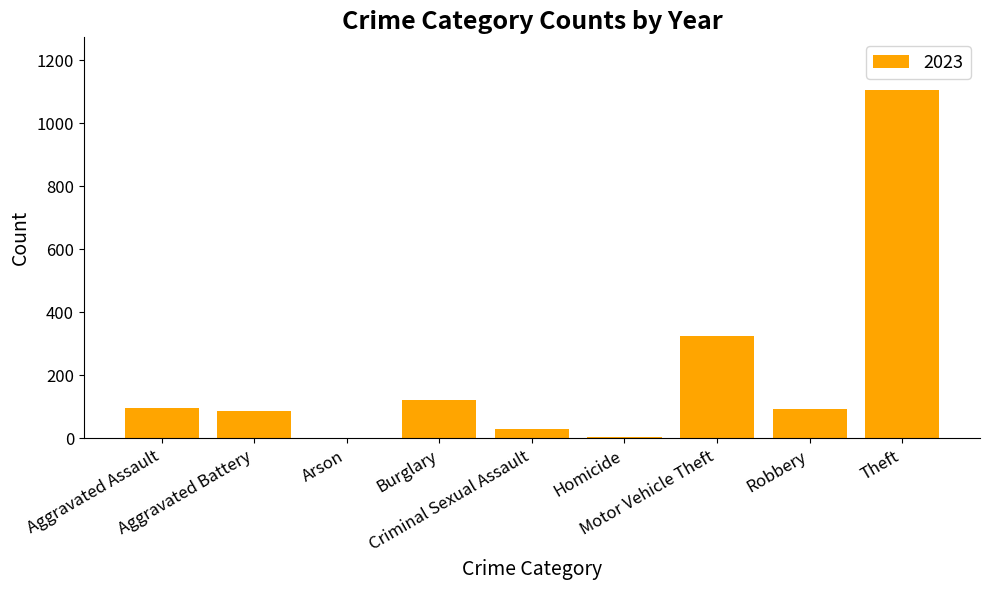

What is the maximum value shown in the chart?

1106